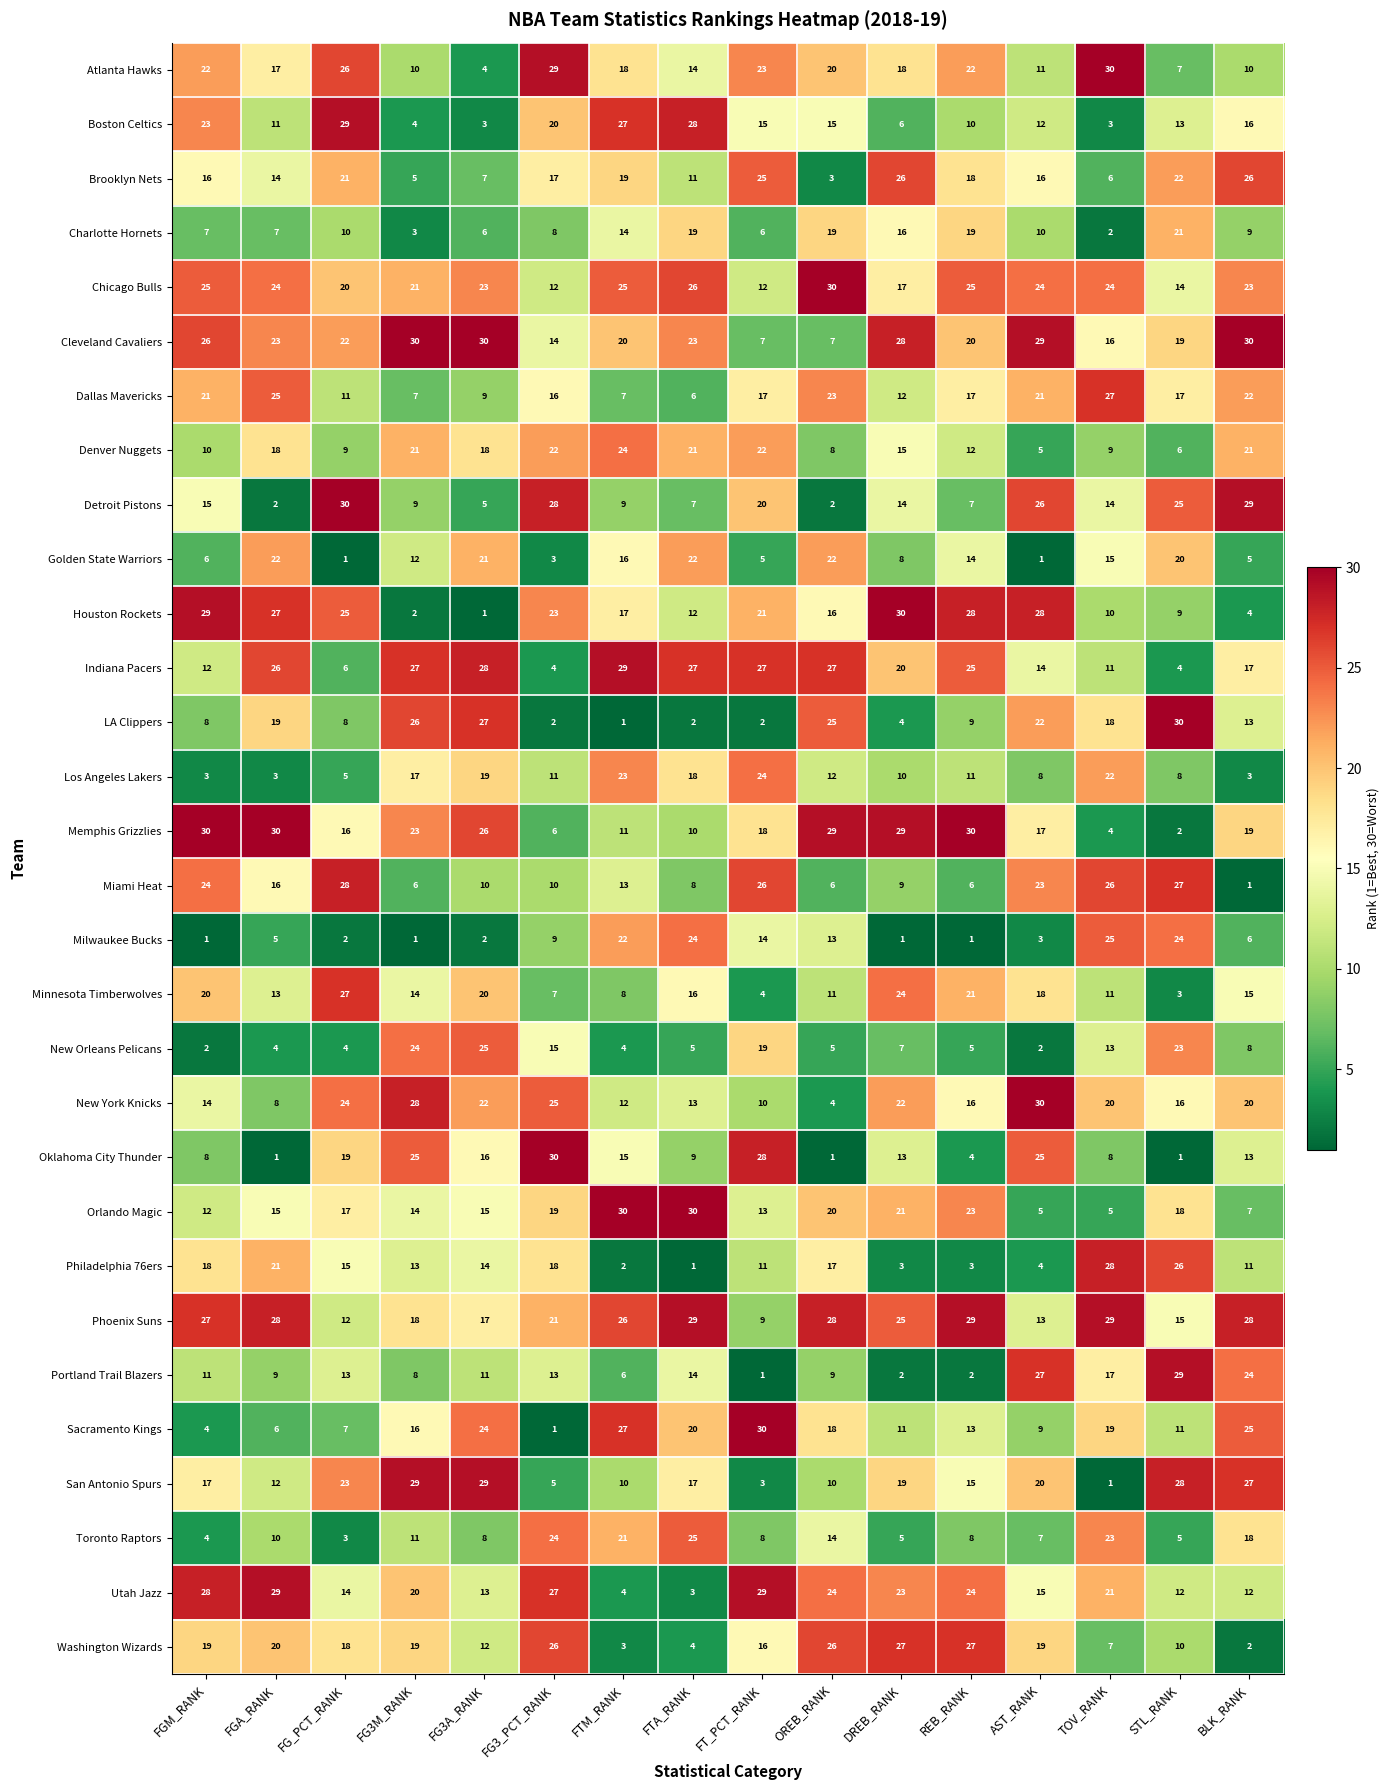

Where is Chicago Bulls nearest to the value 21?

FG3M_RANK